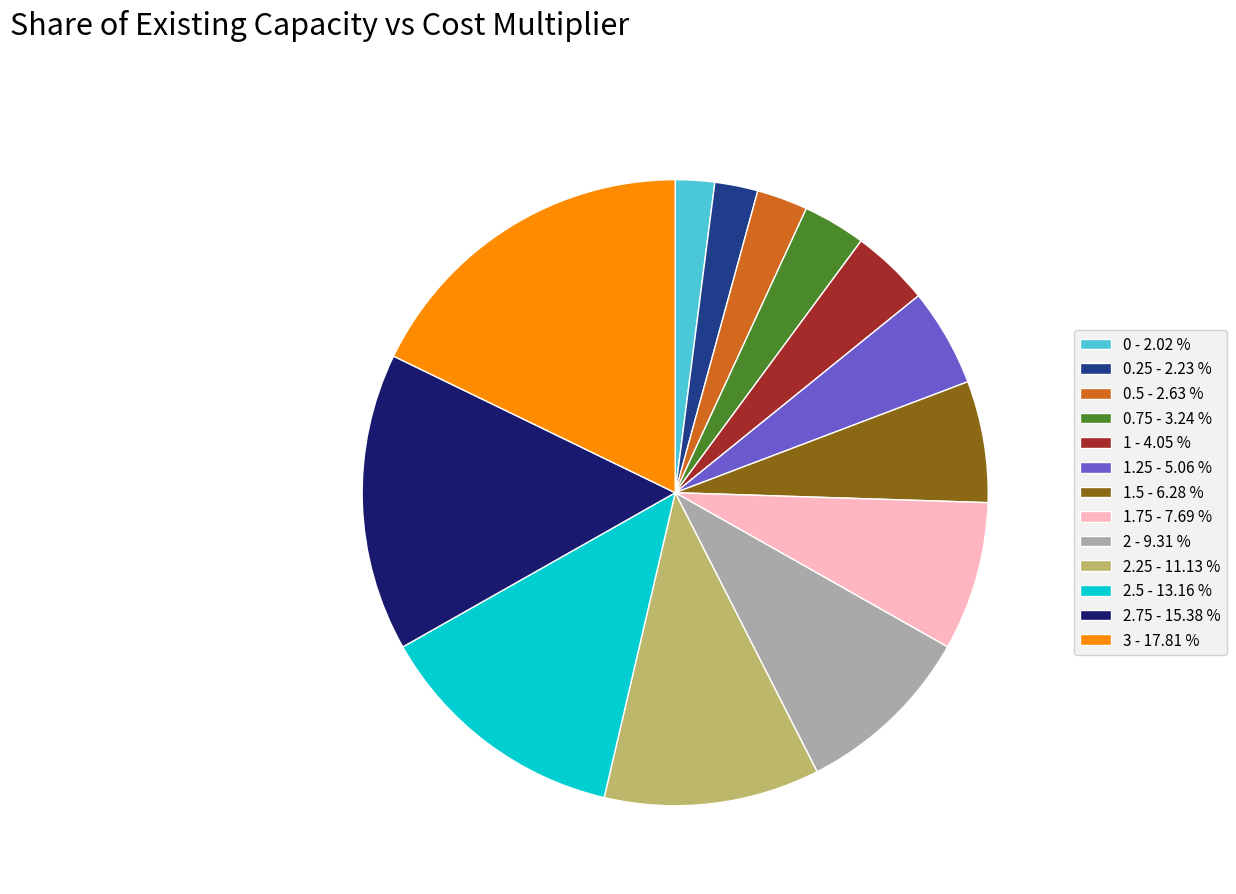

Between 2.75 - 15.38 % and 2.25 - 11.13 %, which is larger?

2.75 - 15.38 %